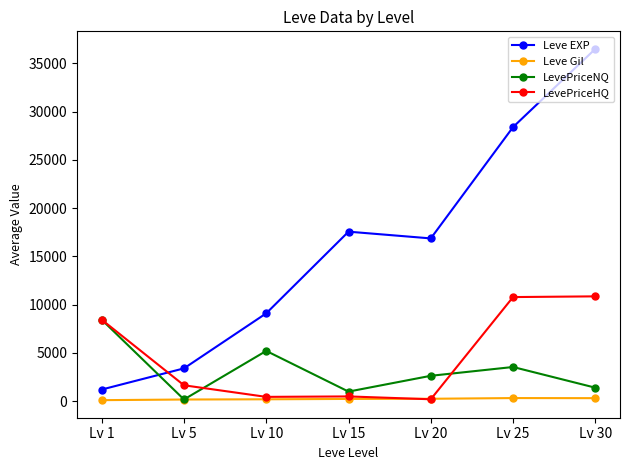

What is the total value across all series at Lv 30?

49081.9